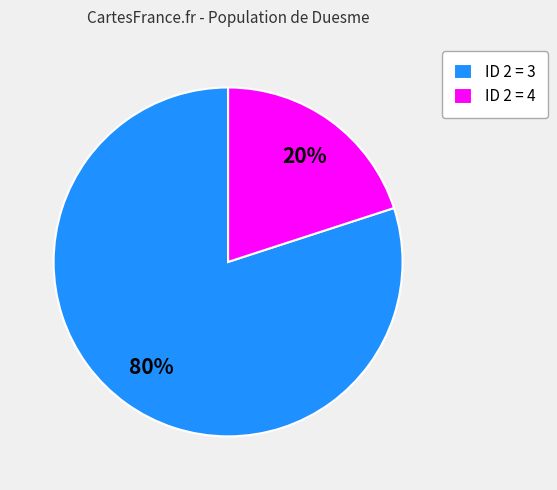

Combined, do ID 2 = 3 and ID 2 = 4 account for over 50%?

Yes